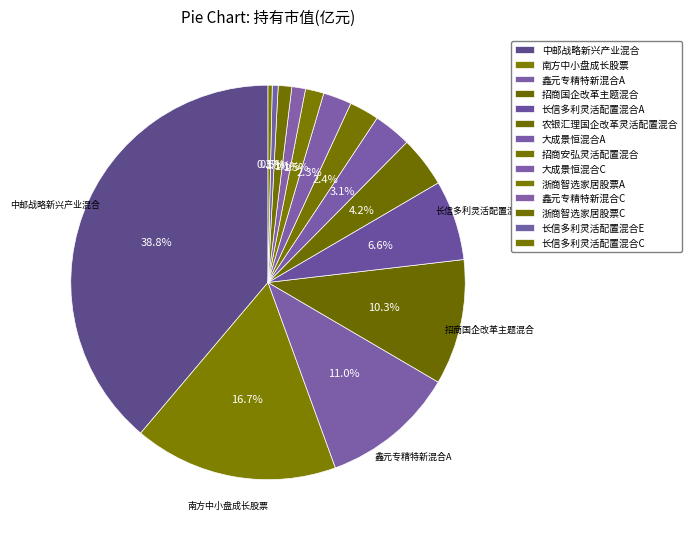

Rank the categories by value from lowest to highest.

长信多利灵活配置混合C, 长信多利灵活配置混合E, 浙商智选家居股票C, 鑫元专精特新混合C, 浙商智选家居股票A, 大成景恒混合C, 招商安弘灵活配置混合, 大成景恒混合A, 农银汇理国企改革灵活配置混合, 长信多利灵活配置混合A, 招商国企改革主题混合, 鑫元专精特新混合A, 南方中小盘成长股票, 中邮战略新兴产业混合